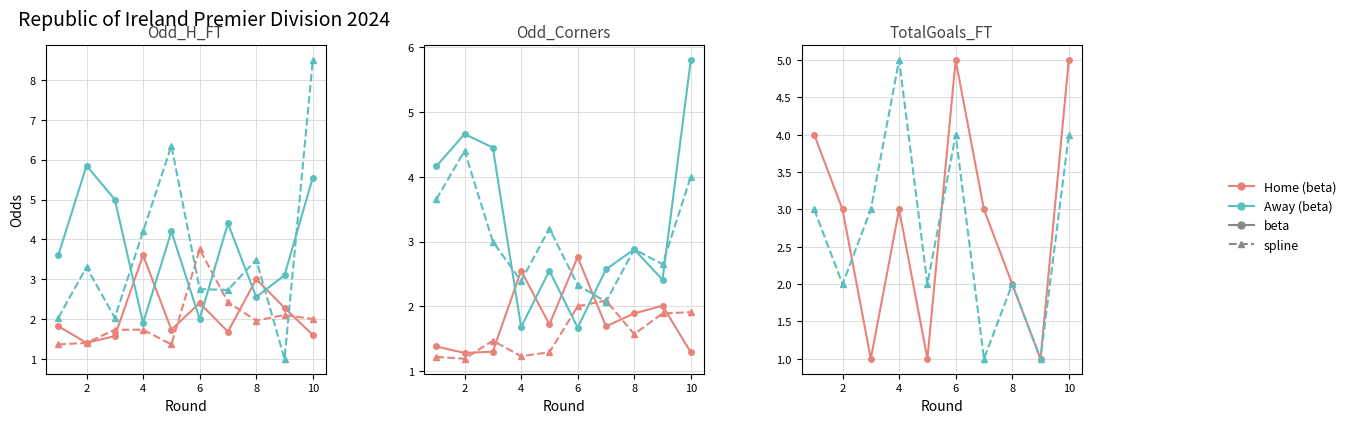

Which category has the highest value in the Odd_A_FT_solid series?

2